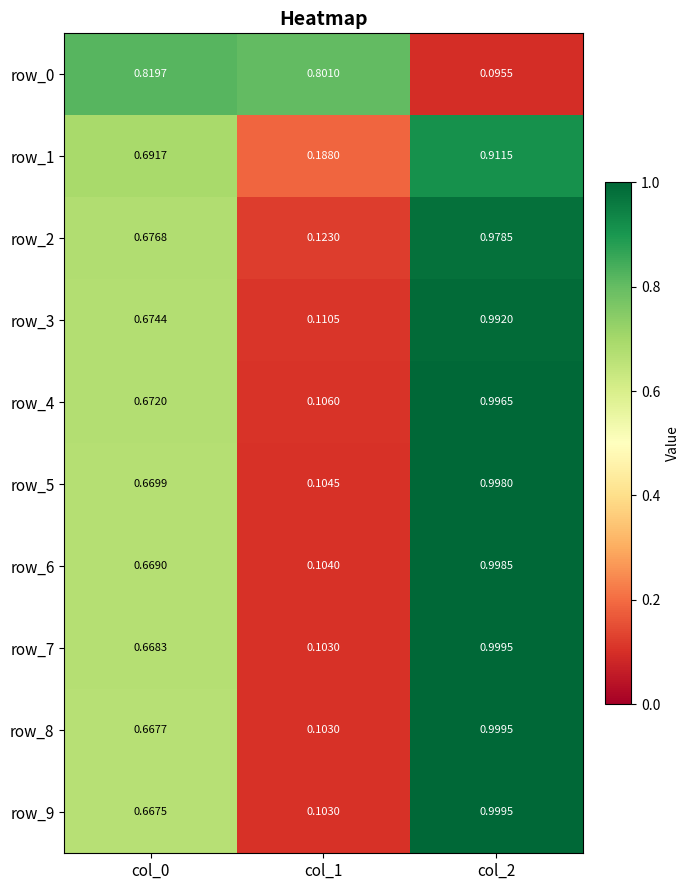

The row_9 series shows 1.0 at col_2. True or false?

True